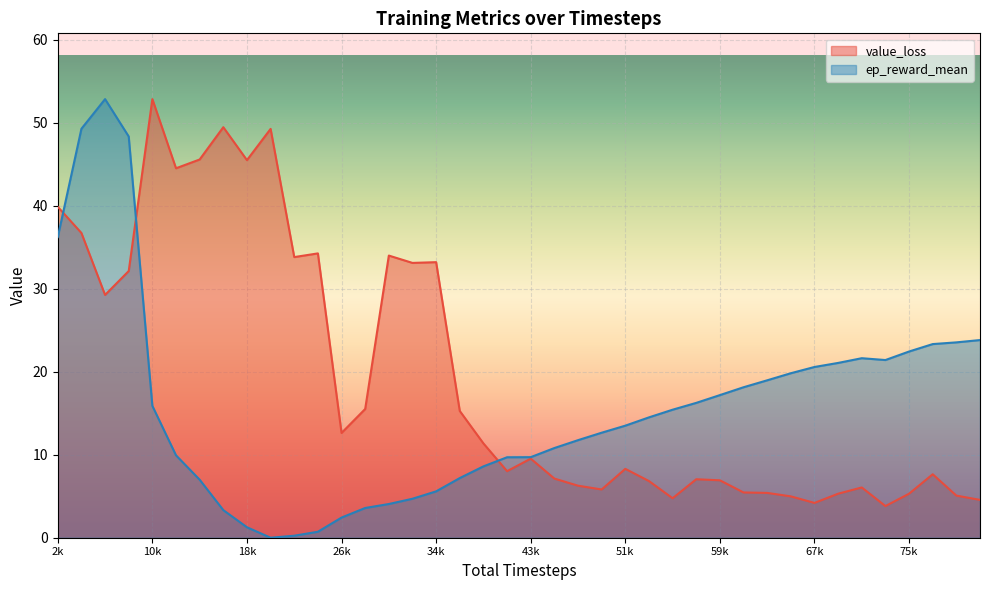

At which category does ep_reward_mean reach its first local valley?

20480